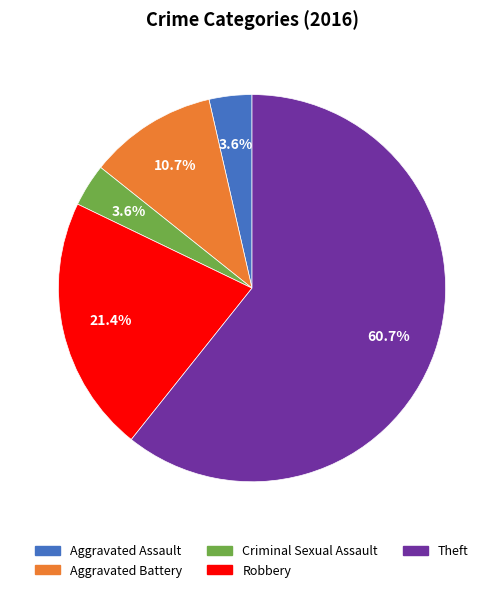

Count the number of slices in the pie.

5